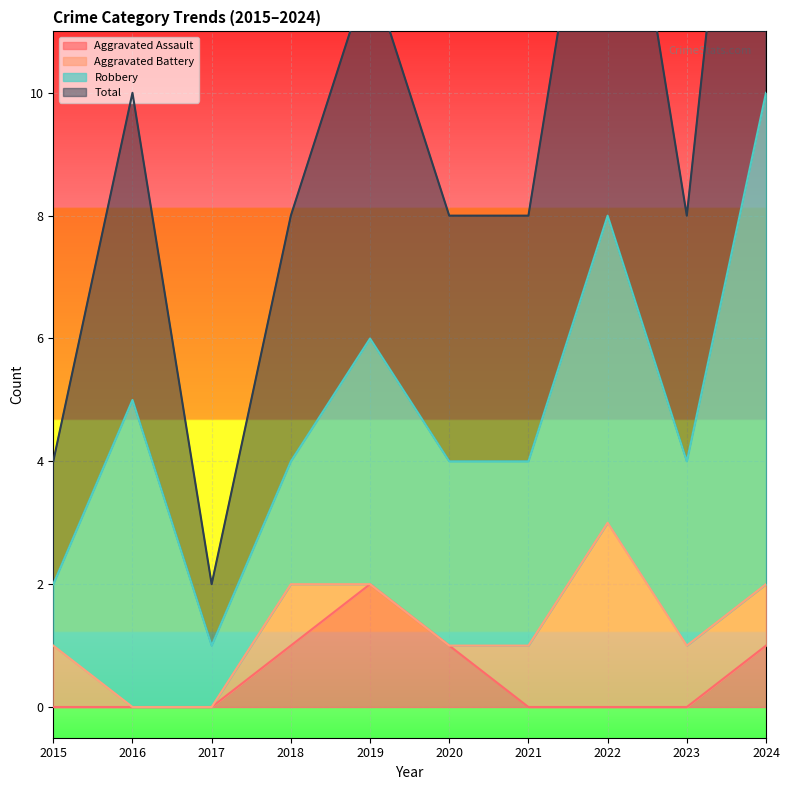

True or false: Total and Aggravated Assault cross at least once.

False